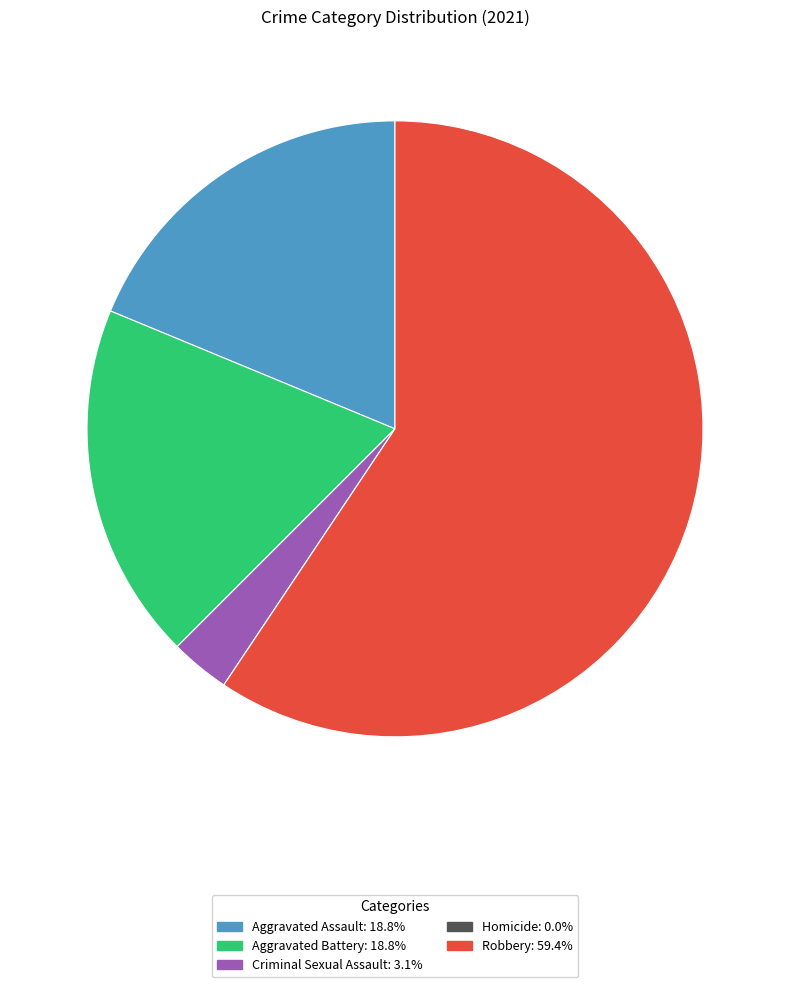

Does Robbery represent more than half of the total?

Yes